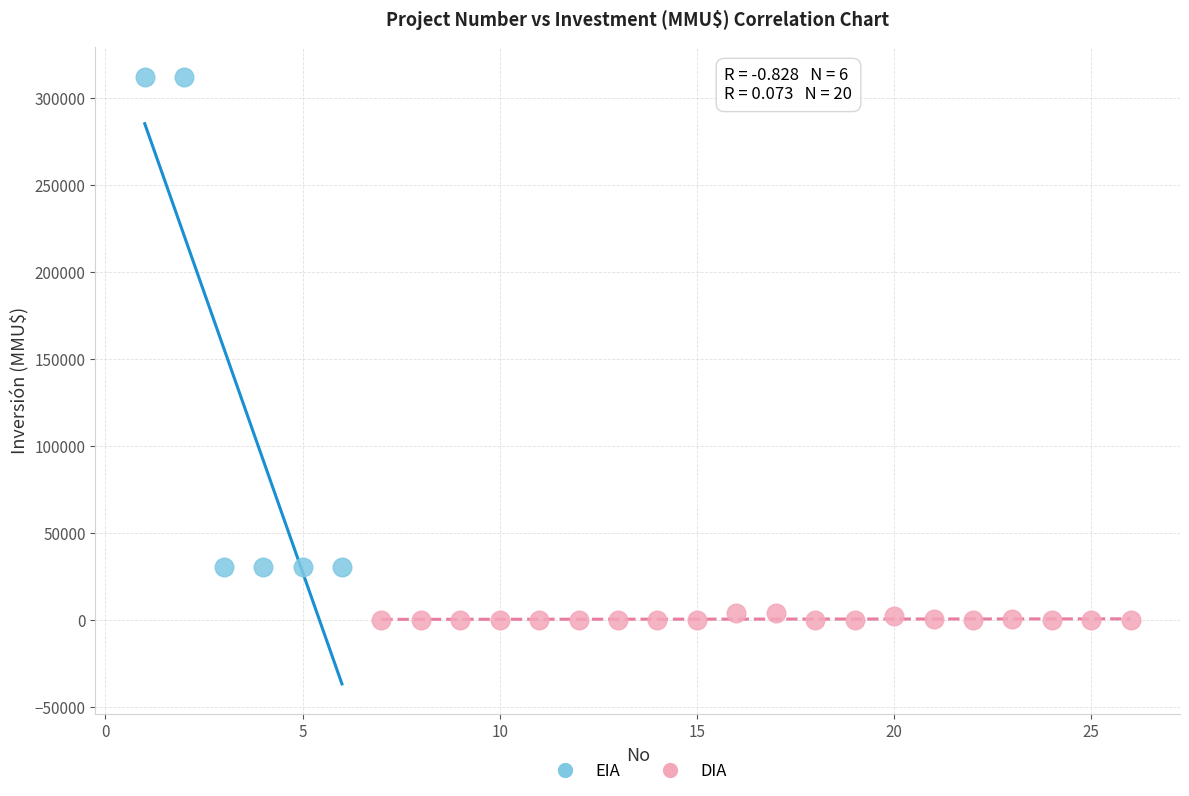

Which series reaches the maximum Y coordinate?

EIA